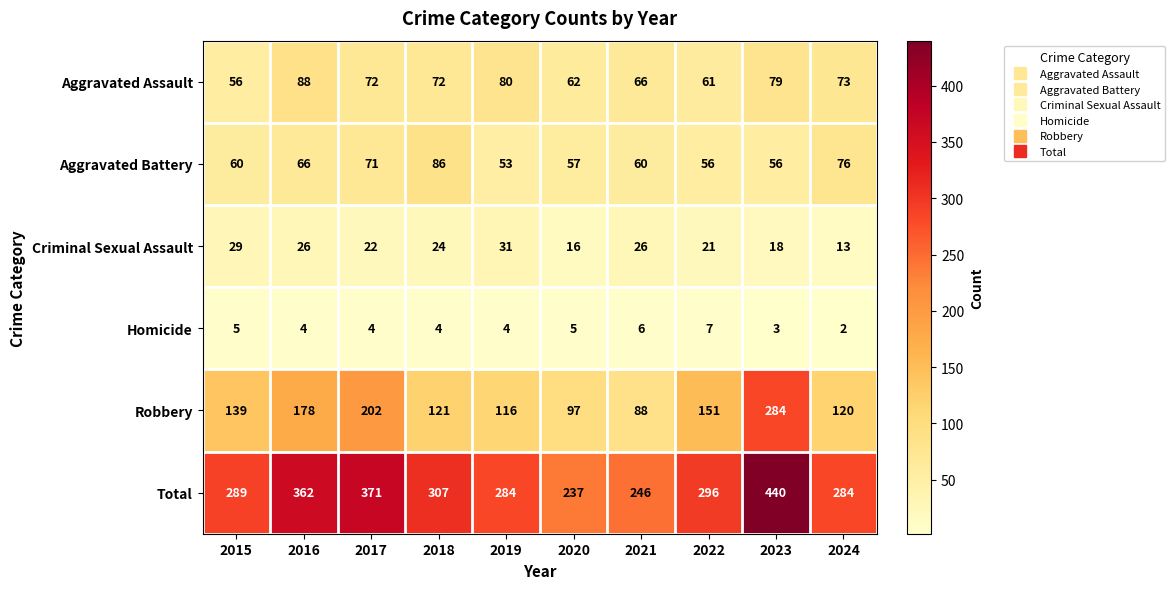

Which series has the largest total across all categories?

Total